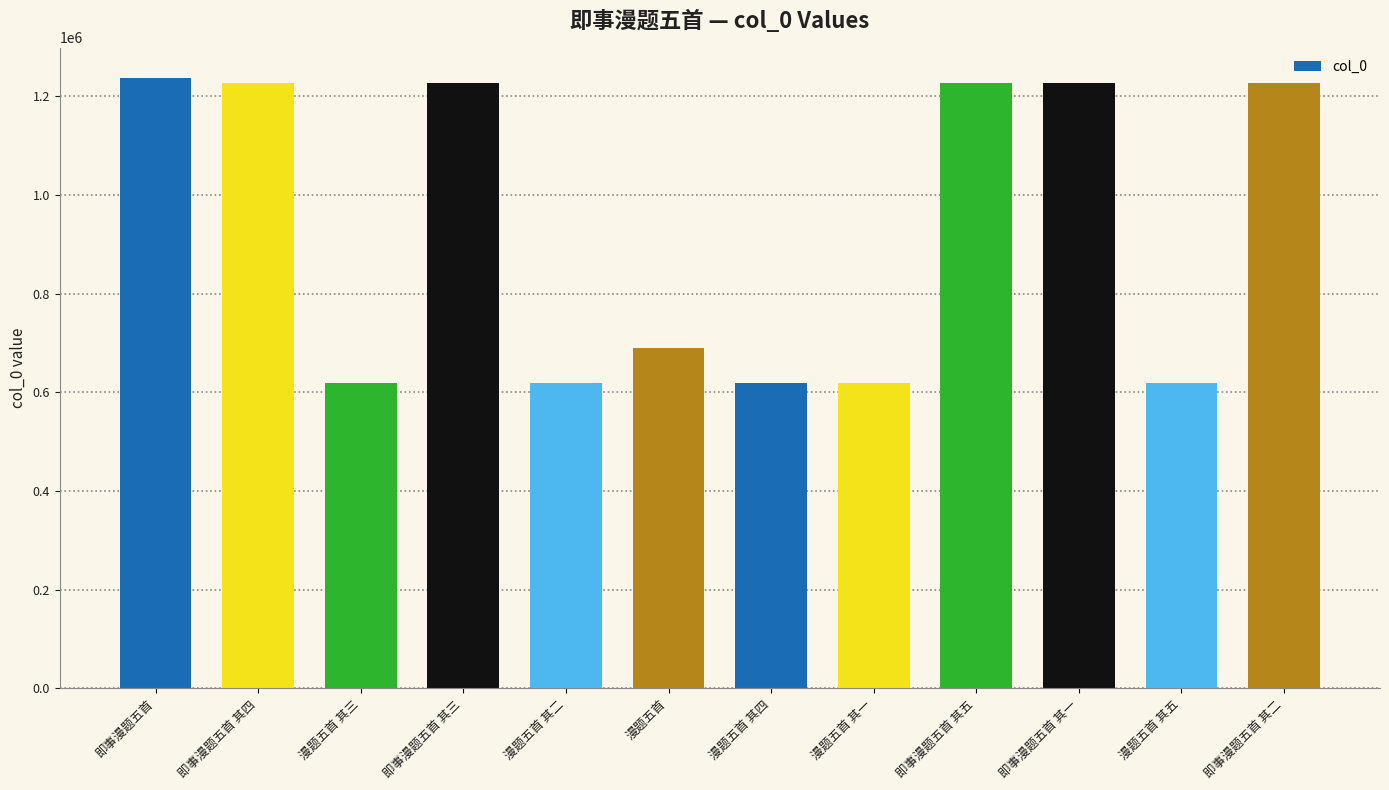

Are the bars grouped side by side (vs. stacked)?

No